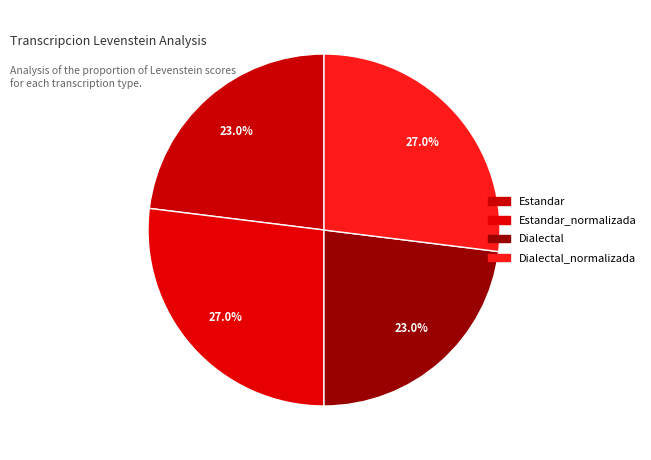

Is there a majority slice in this chart?

No